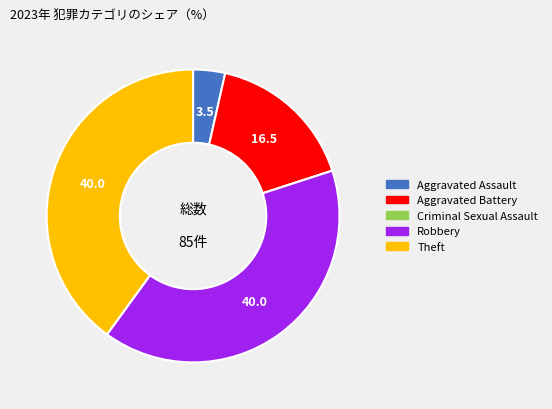

Which has a higher value, Aggravated Battery or Theft?

Theft